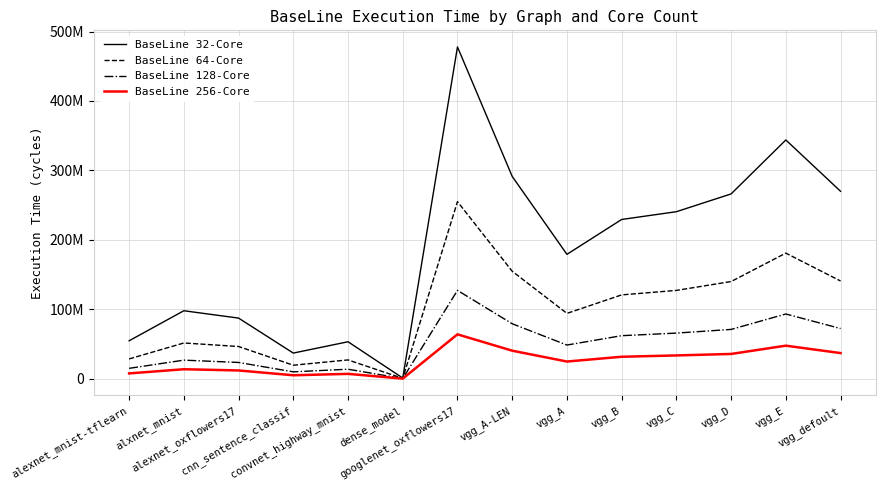

Between vgg_D and vgg_A-LEN, which is larger?

vgg_A-LEN